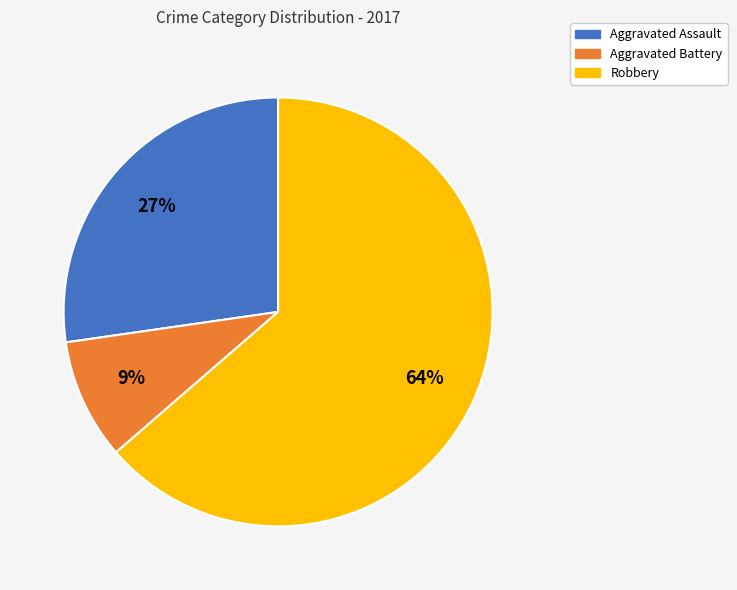

Which category has the biggest portion of the pie?

Robbery